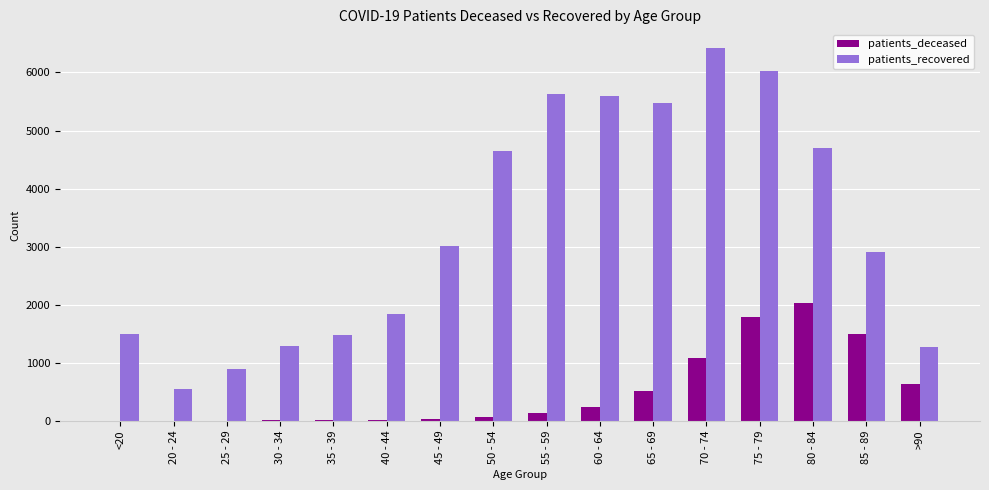

What is the total value across all series at 50 - 54?

4720